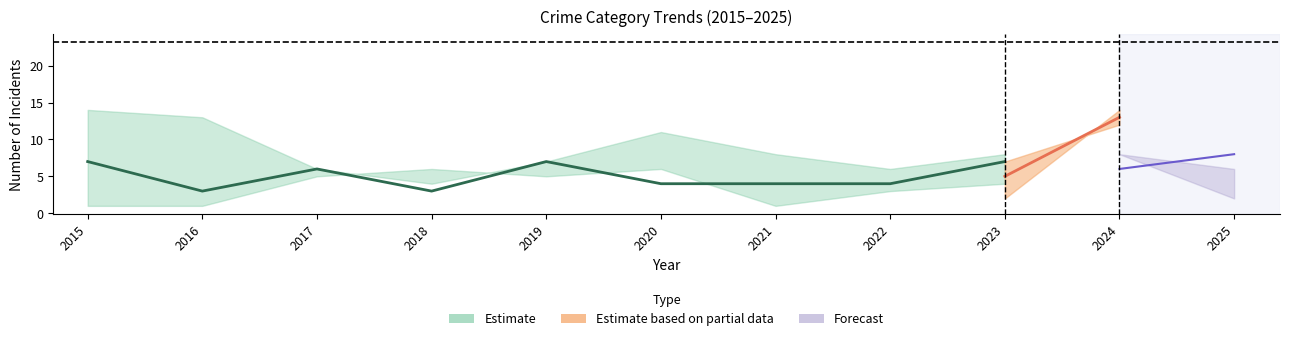

The value of Aggravated Assault at 2016 is 3. True or false?

True